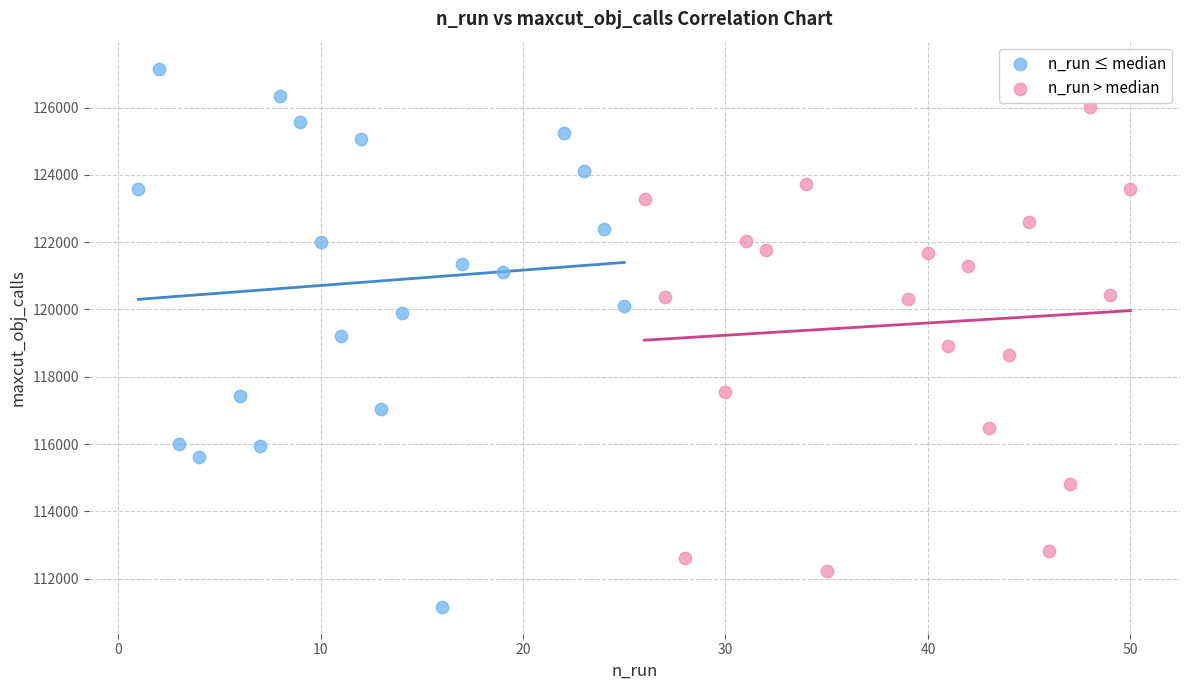

Which series contains the lowest Y value?

n_run ≤ median